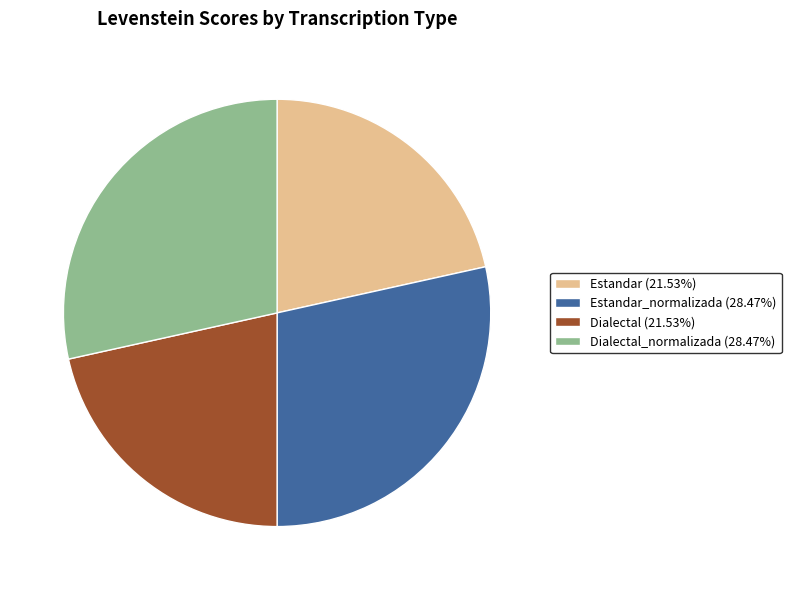

Does Estandar (21.53%) represent more than half of the total?

No